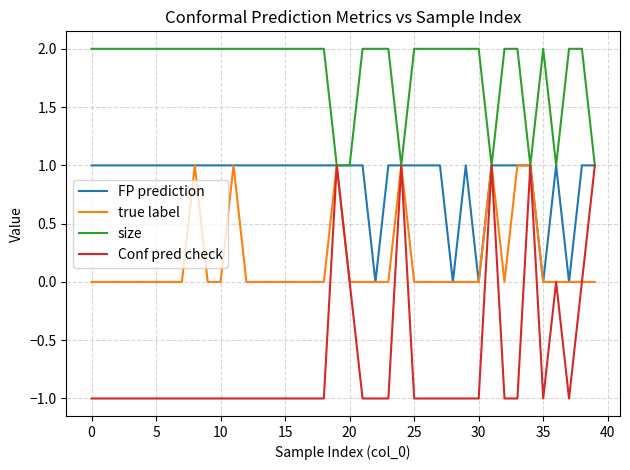

Rank the series by their average value, from highest to lowest.

size, FP prediction, true label, Conf pred check